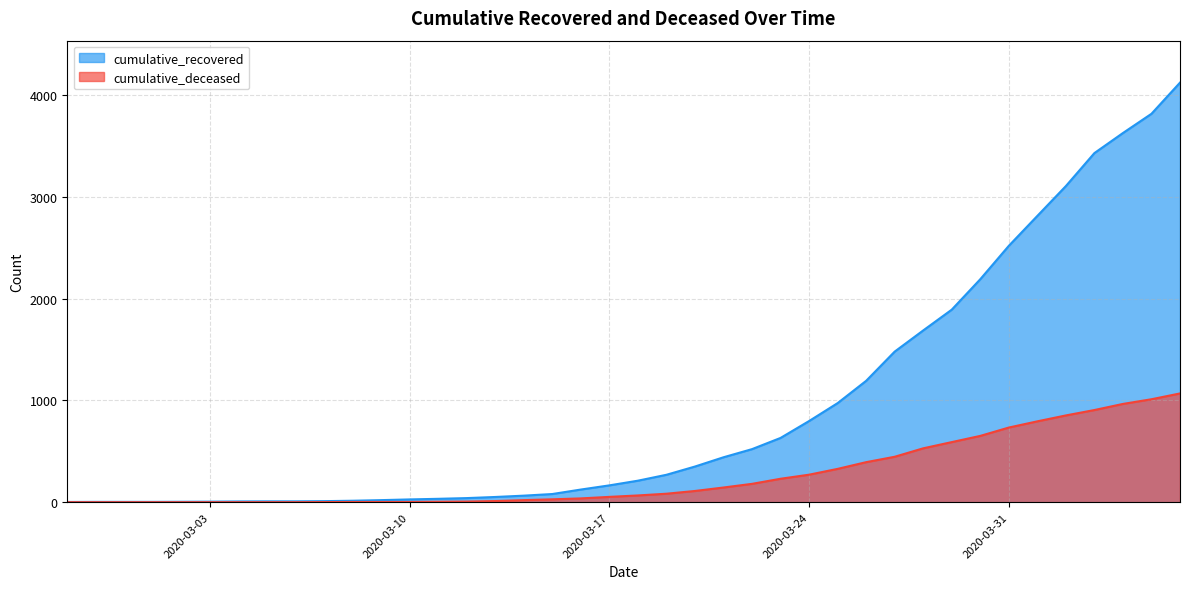

Does the chart have visible grid lines?

Yes